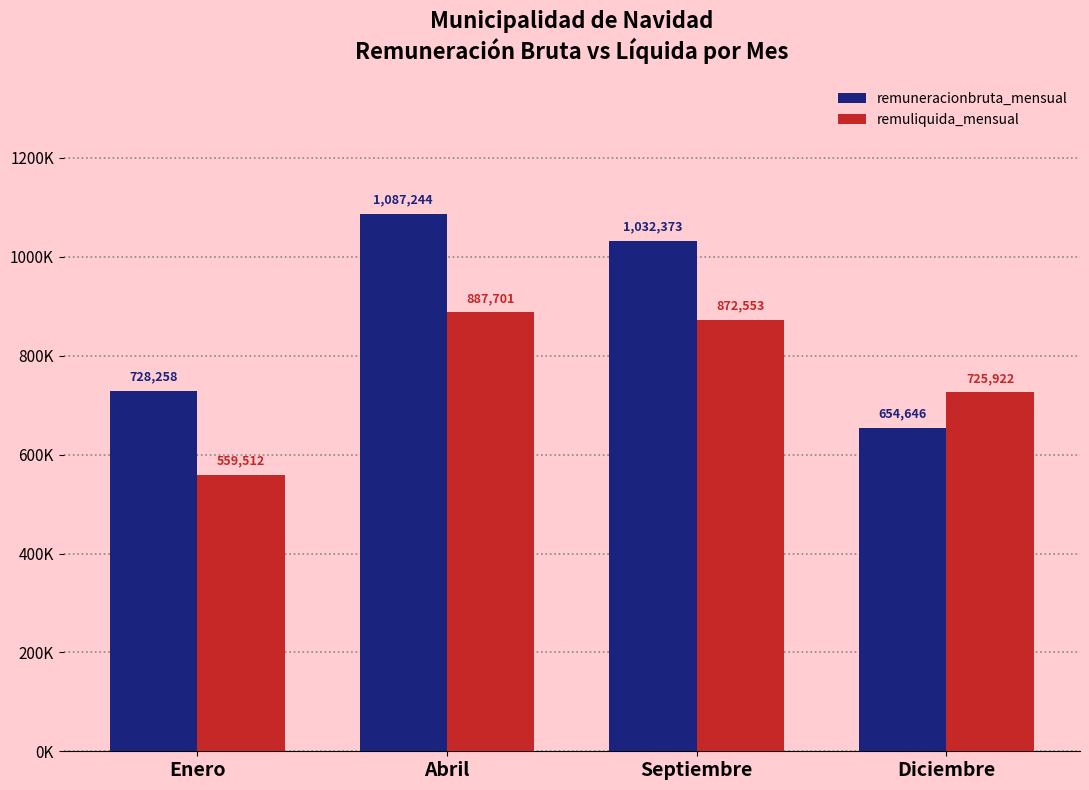

Does the chart contain stacked bars?

No